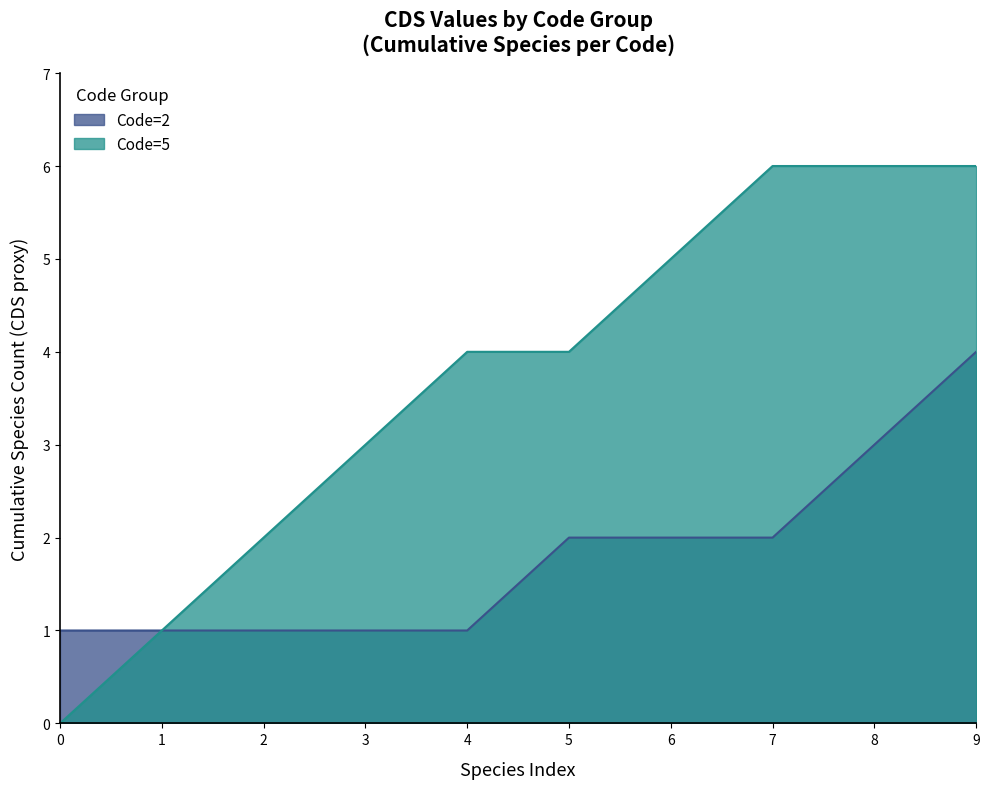

True or false: Code=2 and Code=5 cross at least once.

False